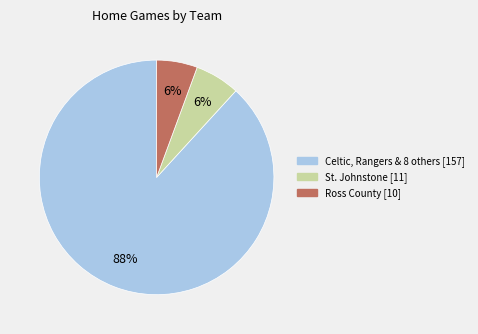

How many segments does this pie chart have?

3